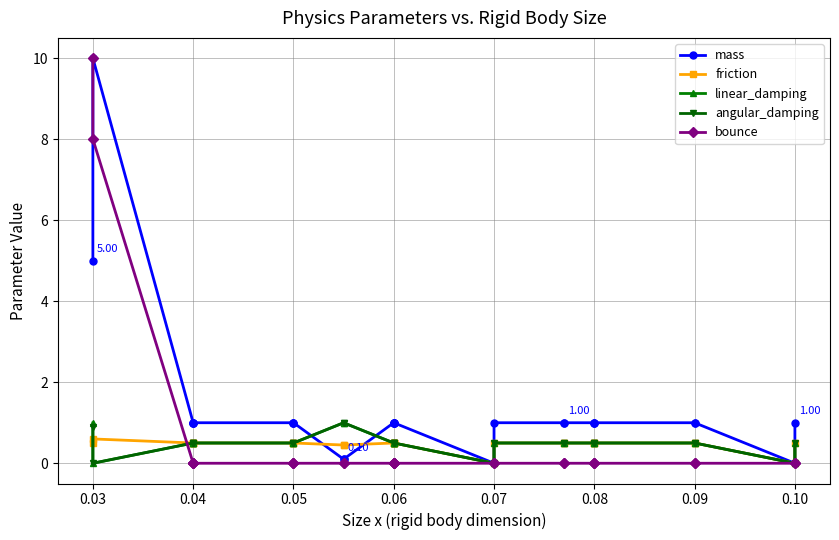

How many times do angular_damping and bounce cross each other?

1